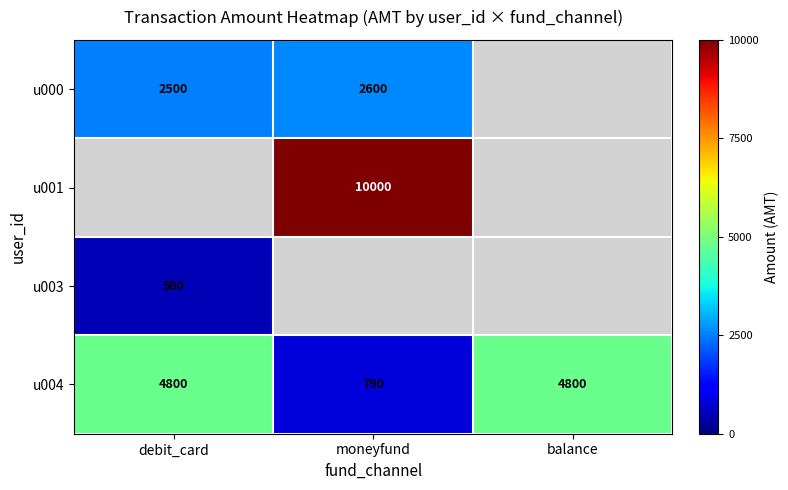

Count the number of categories in the chart.

3